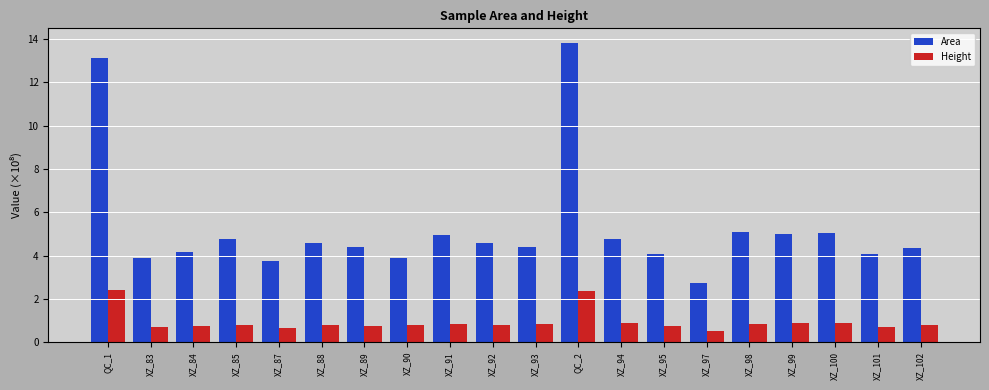

Rank the series by their maximum value, from highest to lowest.

Area, Height